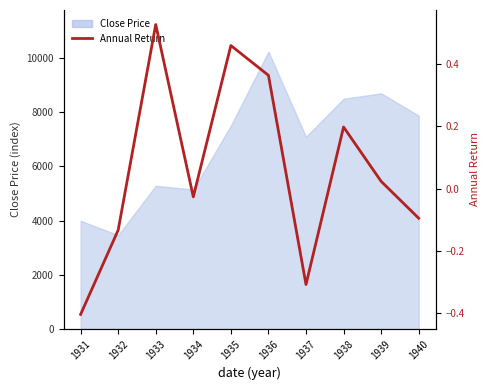

Reading left to right, what are all the values shown in this chart?

1931=-0.4	1932=-0.1	1933=0.5	1934=-0.0	1935=0.5	1936=0.4	1937=-0.3	1938=0.2	1939=0.0	1940=-0.1